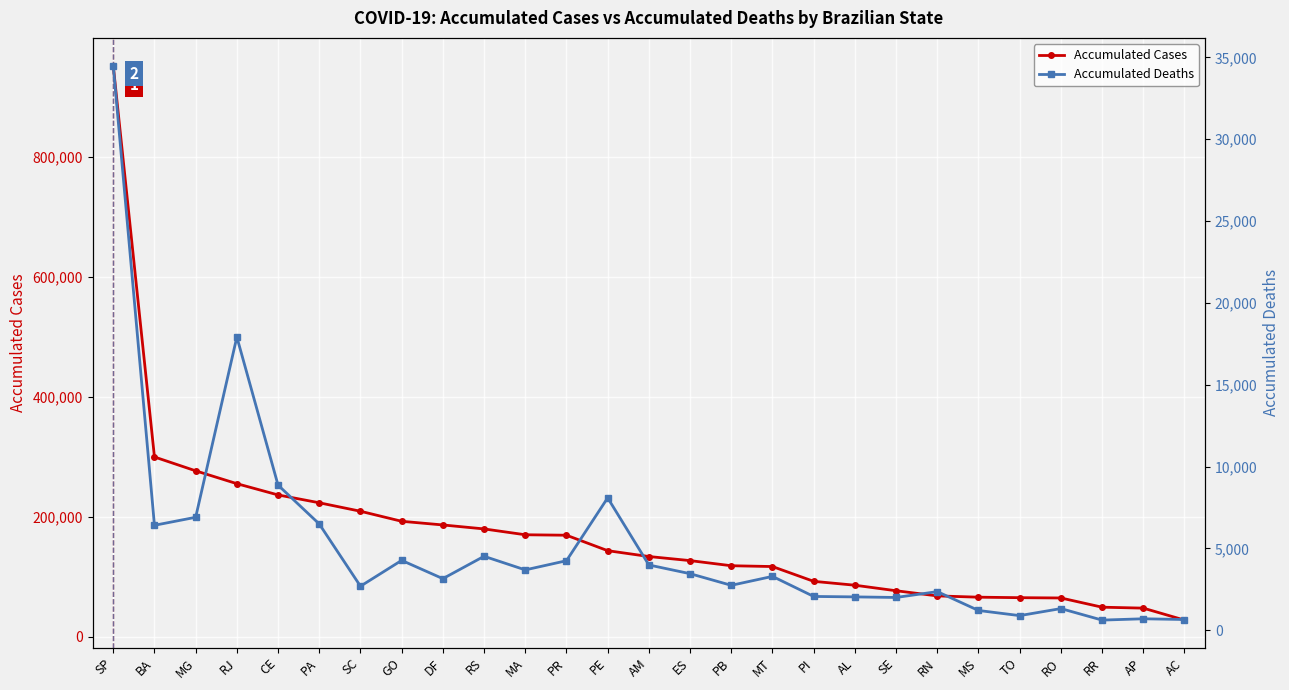

What is the label of the 26th point from the right?

BA